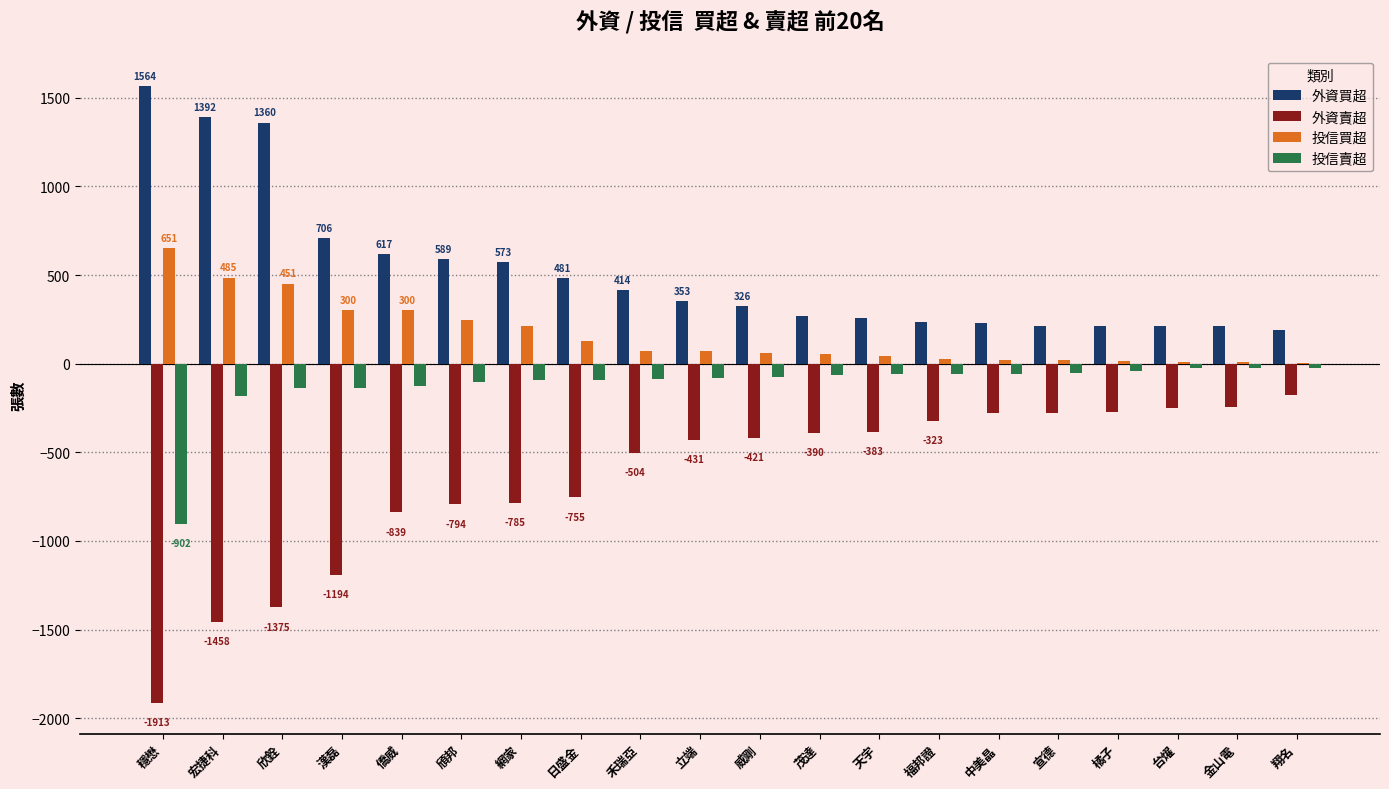

What is the sum of all 投信買超 values?

3192